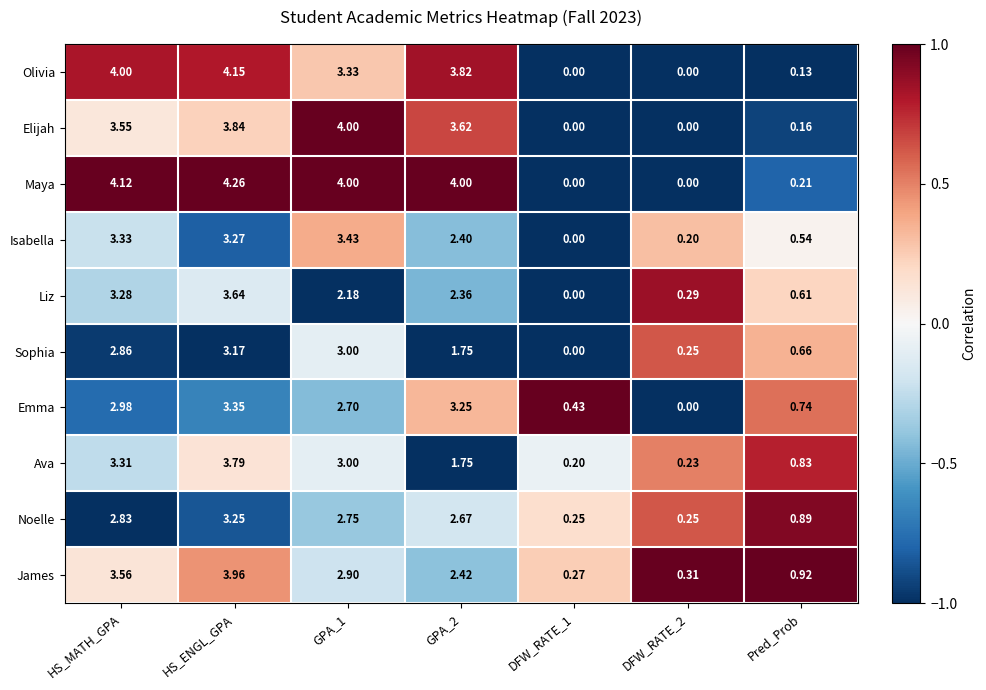

Where is Maya nearest to the value 2?

Pred_Prob